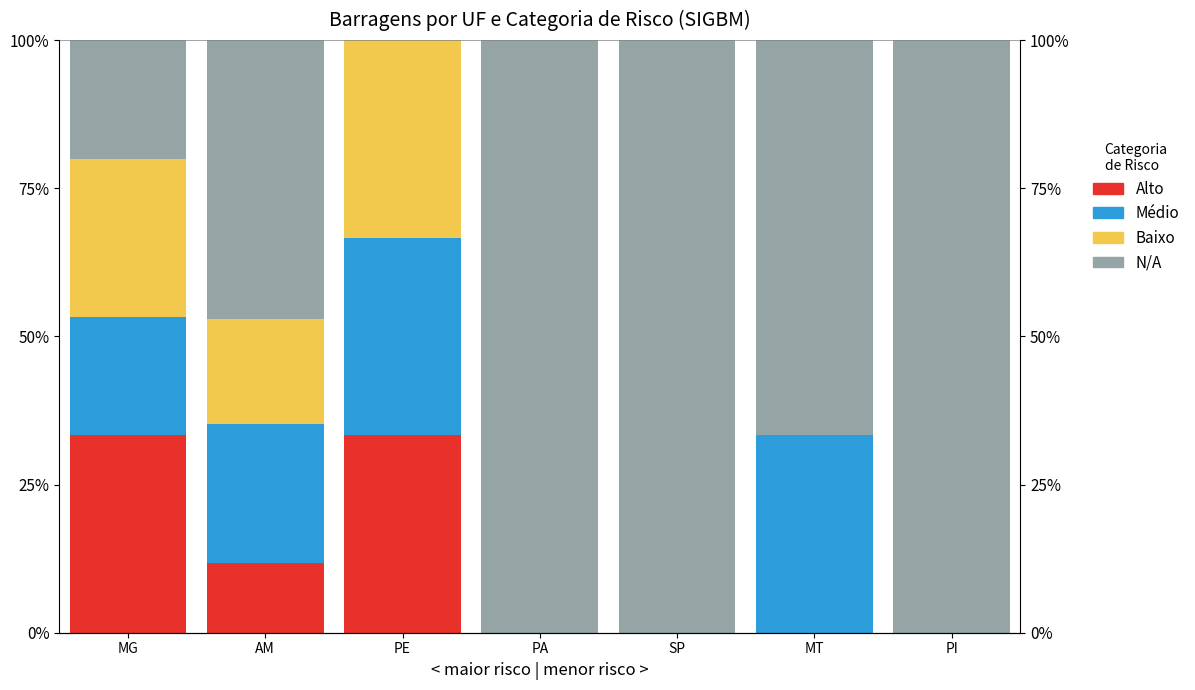

Which series has the largest total across all categories?

N/A